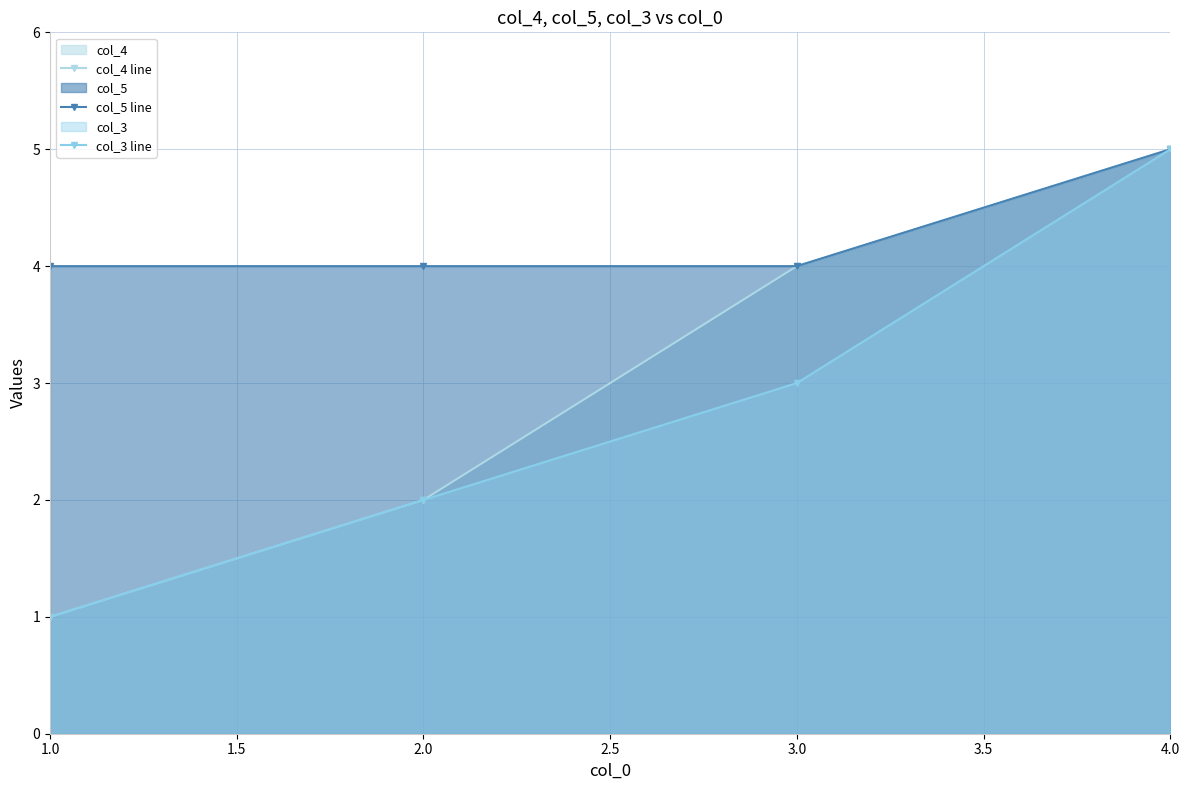

What is the difference between the maximum and second lowest values in the col_3 line series?

3